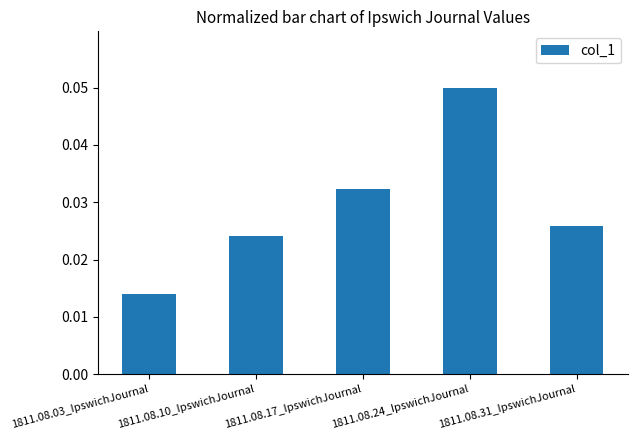

What is the label of the 5th bar from the right?

1811.08.03_IpswichJournal